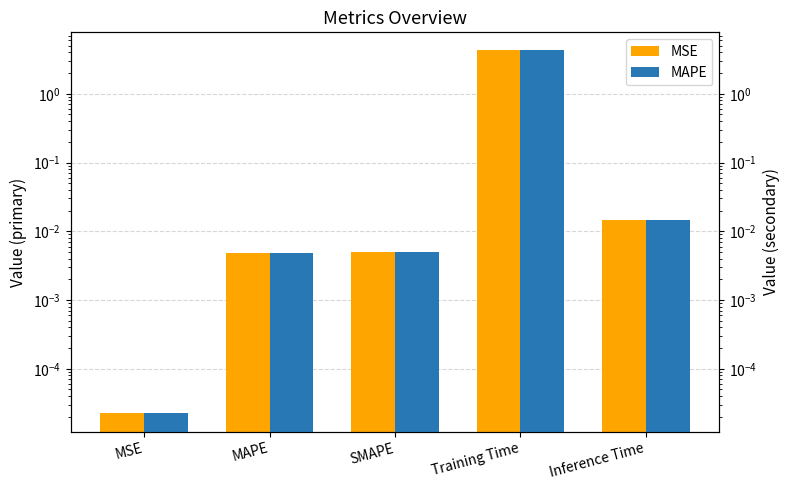

What is the label of the 3rd bar from the left?

SMAPE